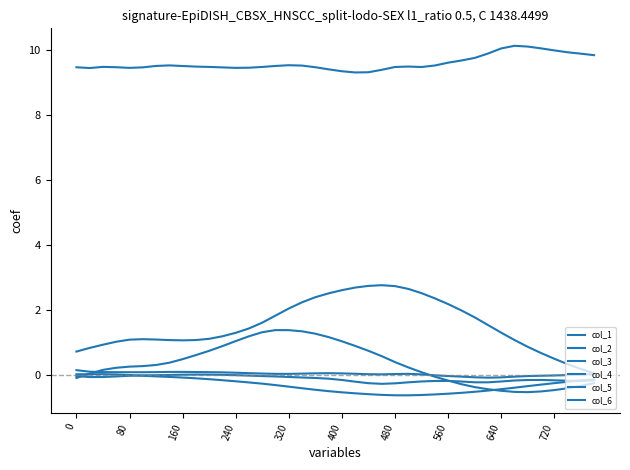

How many lines are shown in the chart?

6